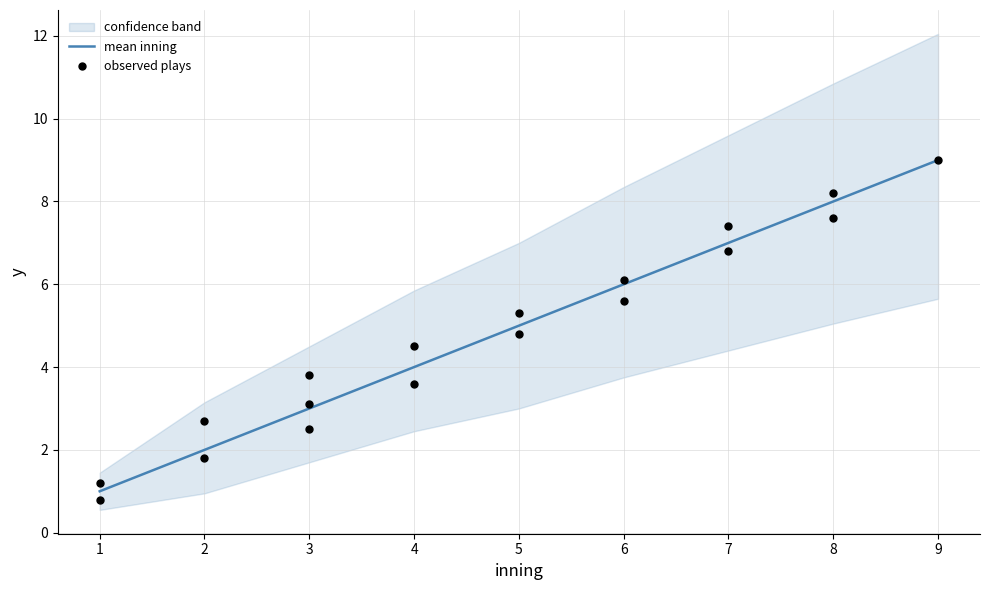

At how many categories does at least one series exceed 0?

9